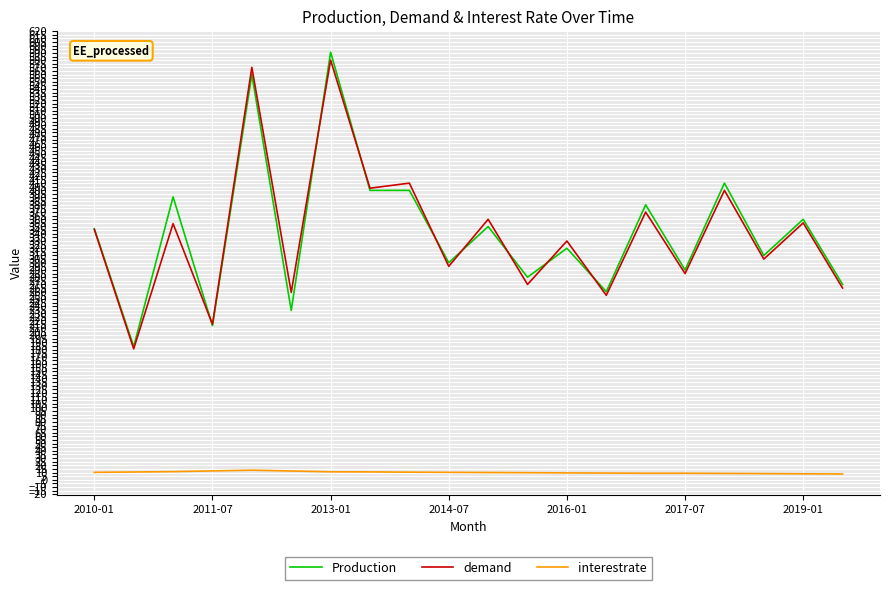

True or false: Production and interestrate cross at least once.

False